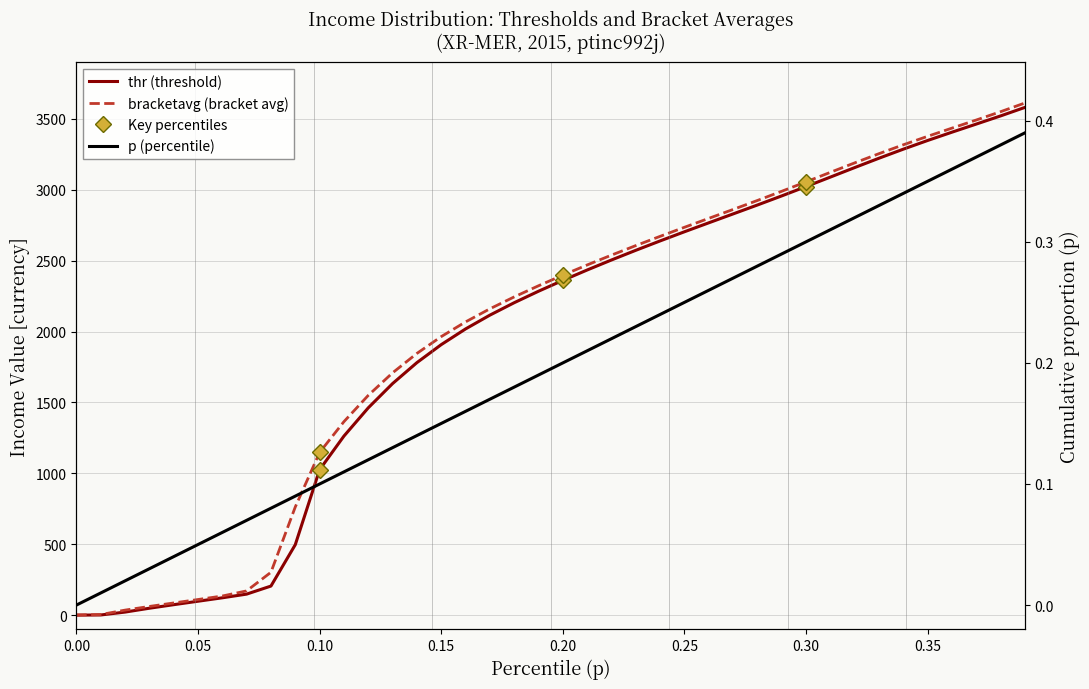

True or false: bracketavg (bracket avg) and thr (threshold) intersect in this chart.

False